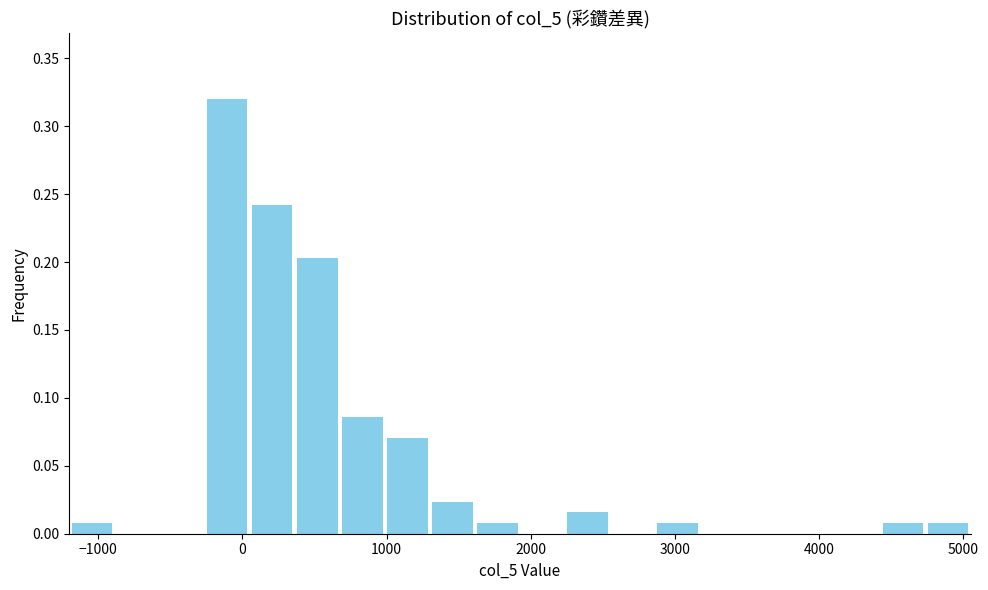

Read against the x-axis, roughly where is the centre of the tallest bar?

-100